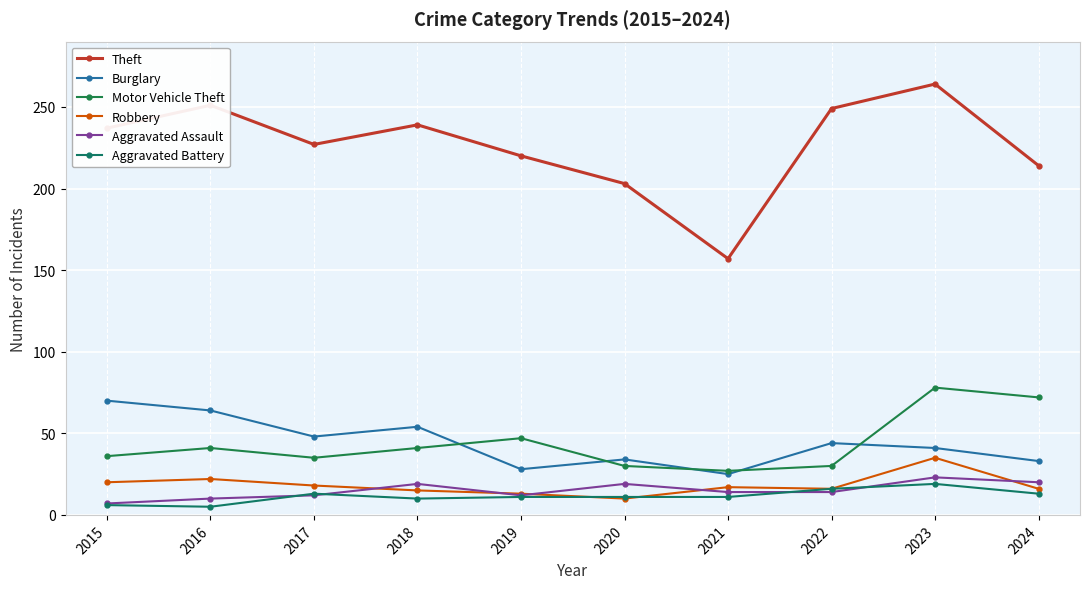

Which series changed the most between 2020 and 2023?

Theft